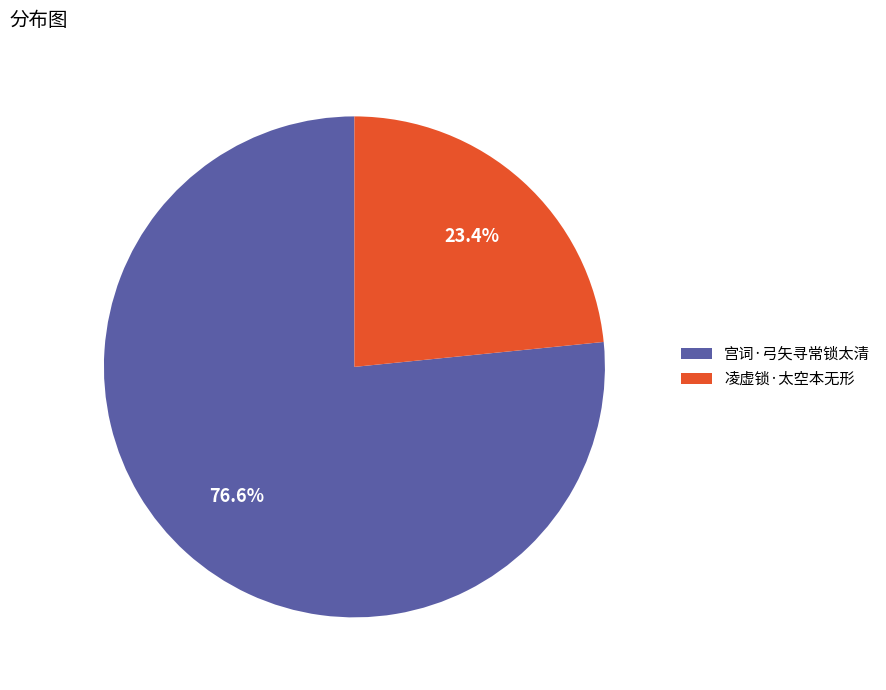

Between 宫词·弓矢寻常锁太清 and 凌虚锁·太空本无形, which is larger?

宫词·弓矢寻常锁太清